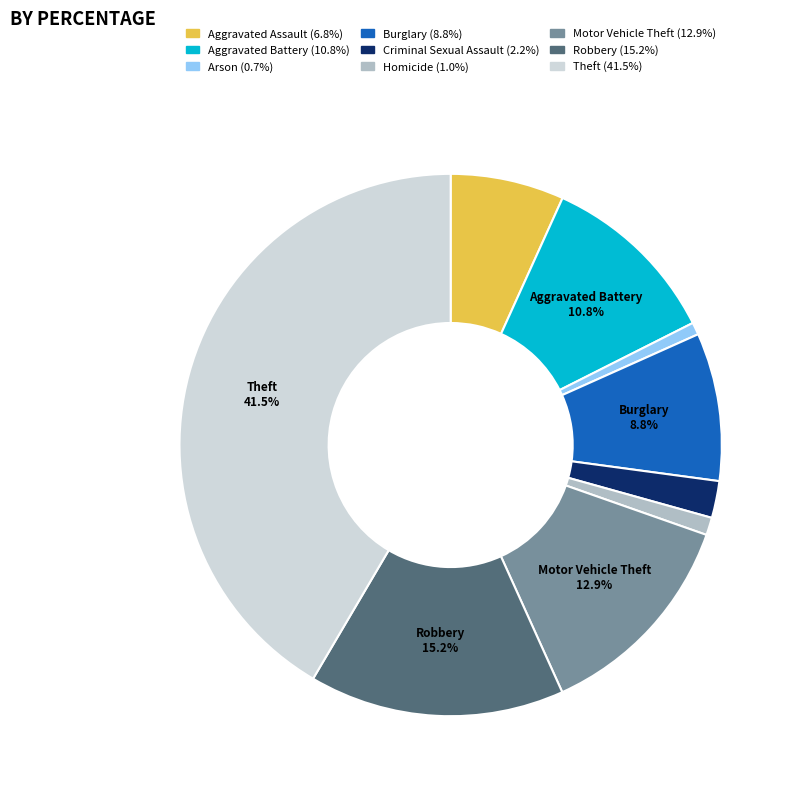

Count the number of slices in the pie.

9